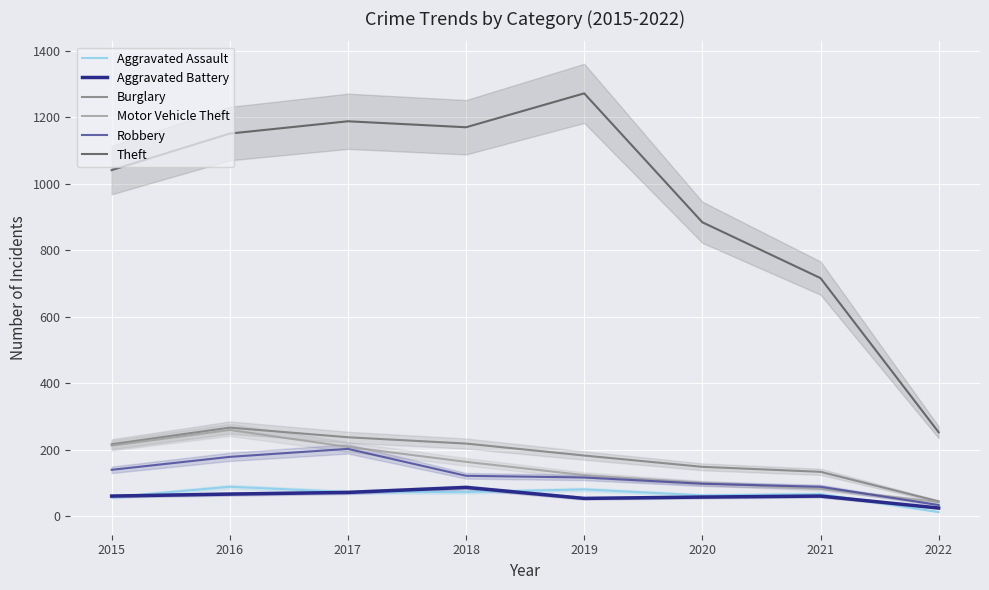

At which label does Theft reach its minimum?

2022